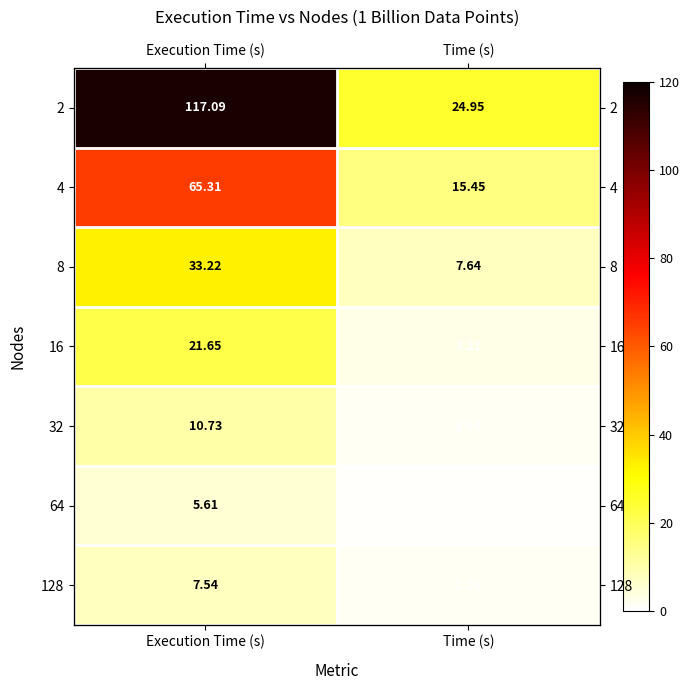

True or false: 128 has a value of 0.7 at Time (s).

False